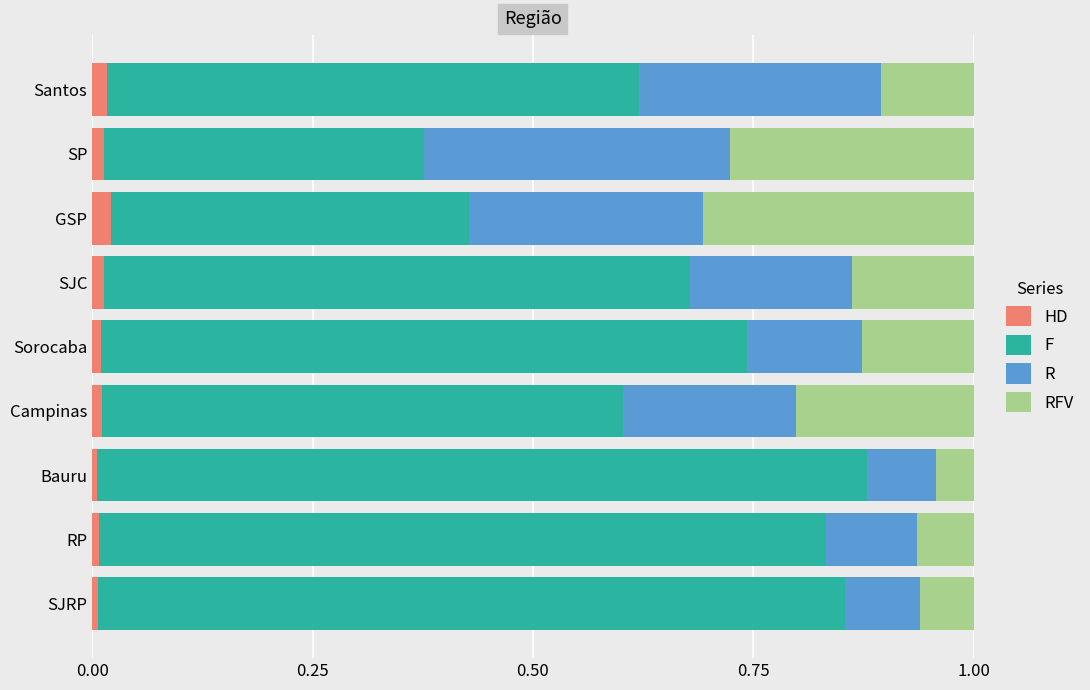

Is it true that HD equals 0.0 at Bauru?

True